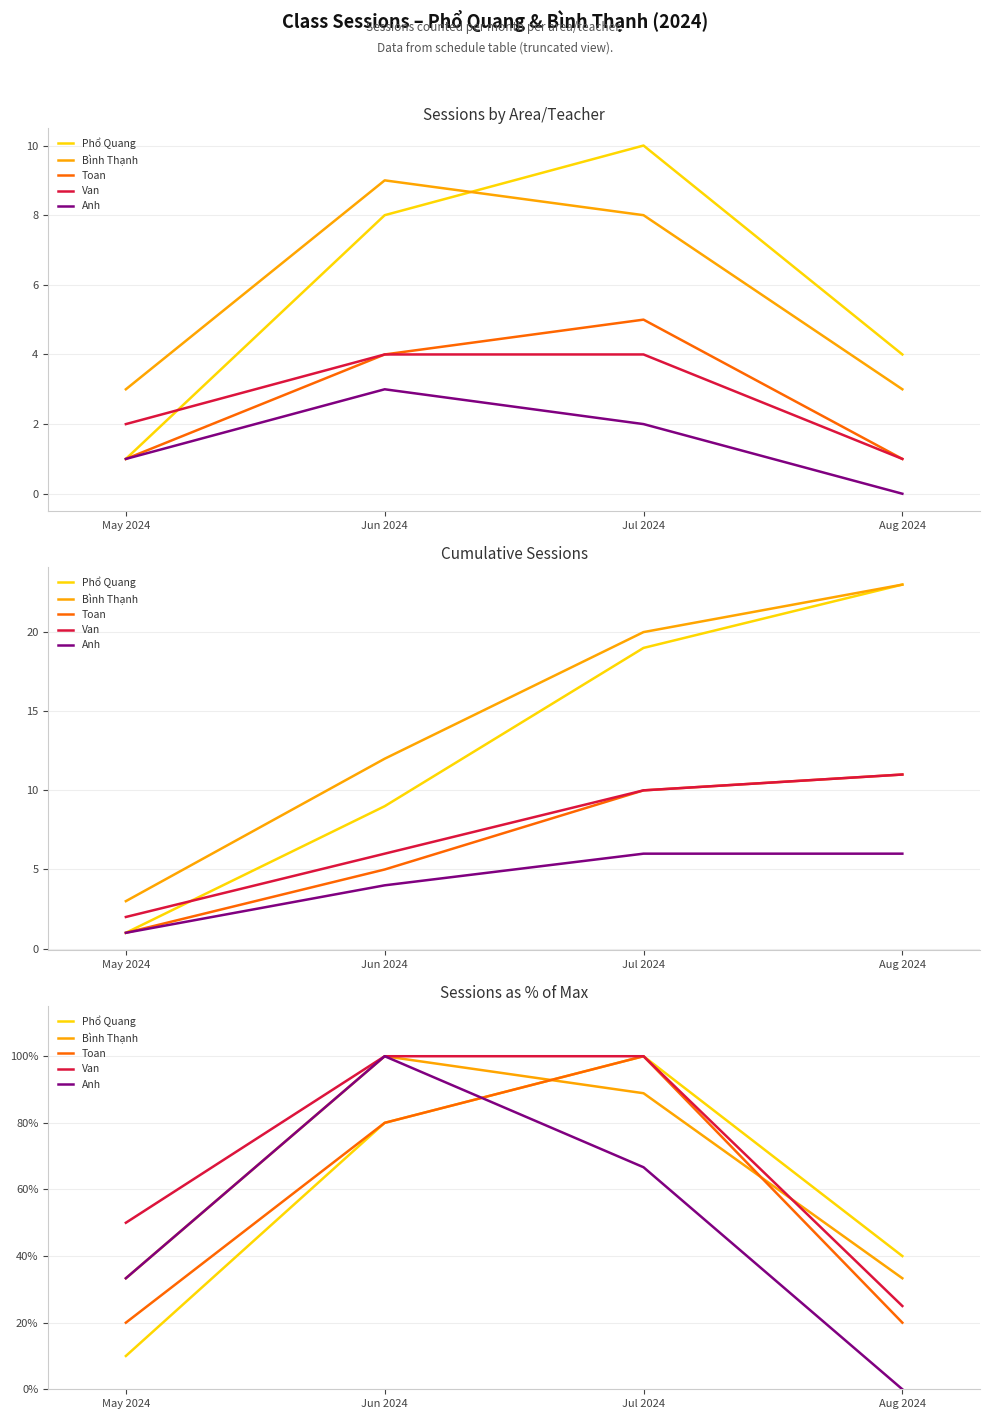

What position from the right is Jun 2024?

3